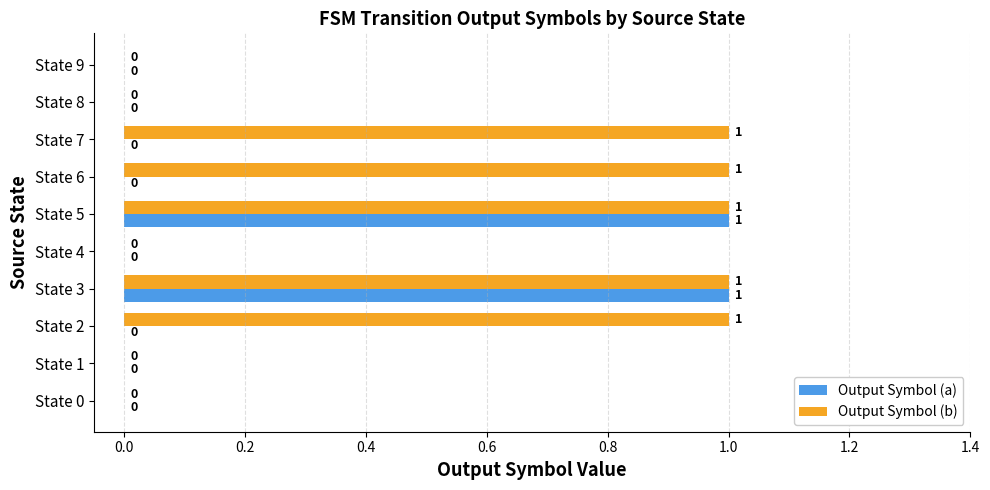

Which series has the largest total across all categories?

Output Symbol (b)